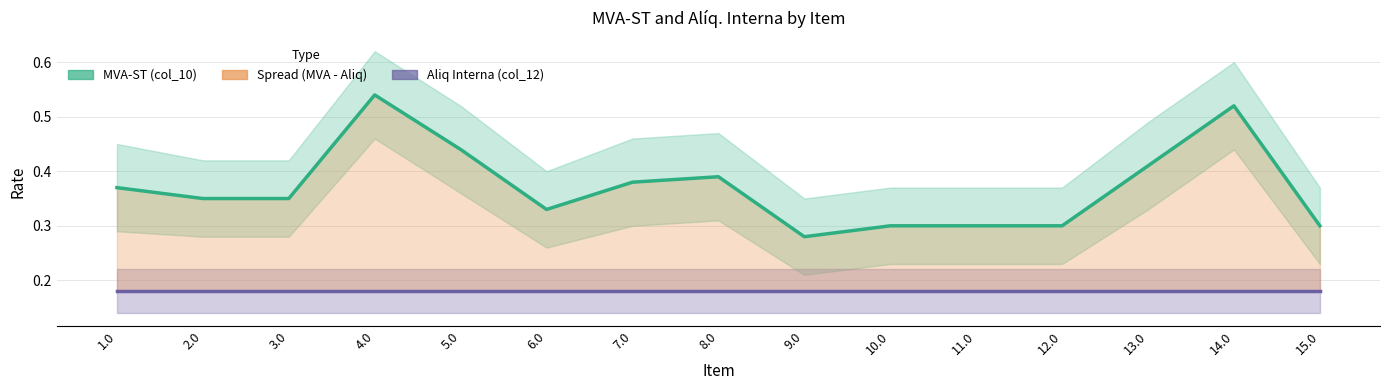

At which label is Aliq Interna (col_12) closest to 0?

1.0